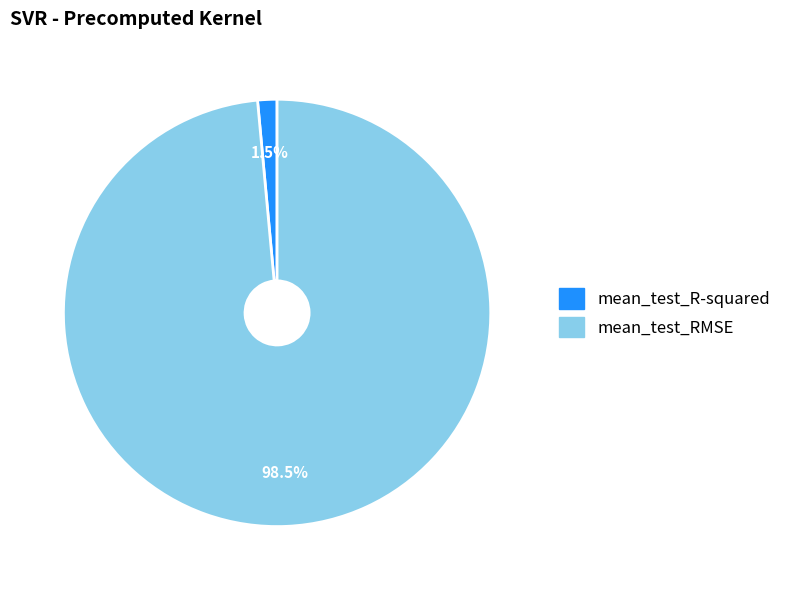

Does mean_test_RMSE represent more than half of the total?

Yes